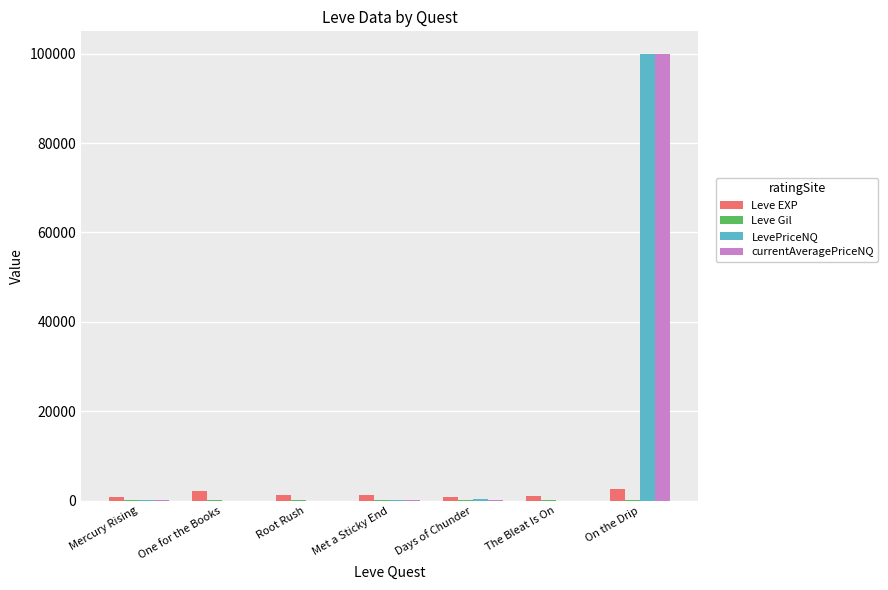

At which category is the sum across all series the highest?

On the Drip